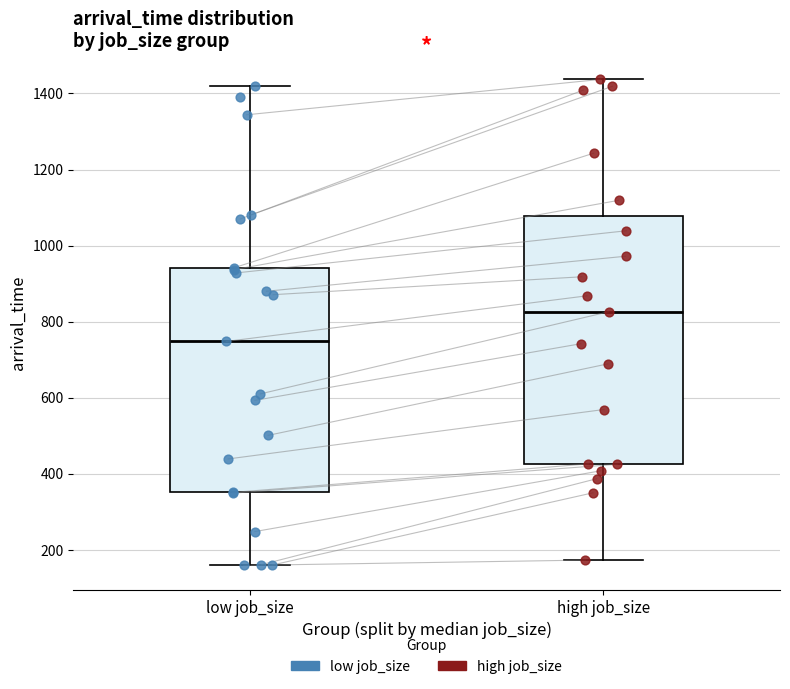

Comparing the boxes themselves (not the whiskers), which one is the tallest?

high job_size